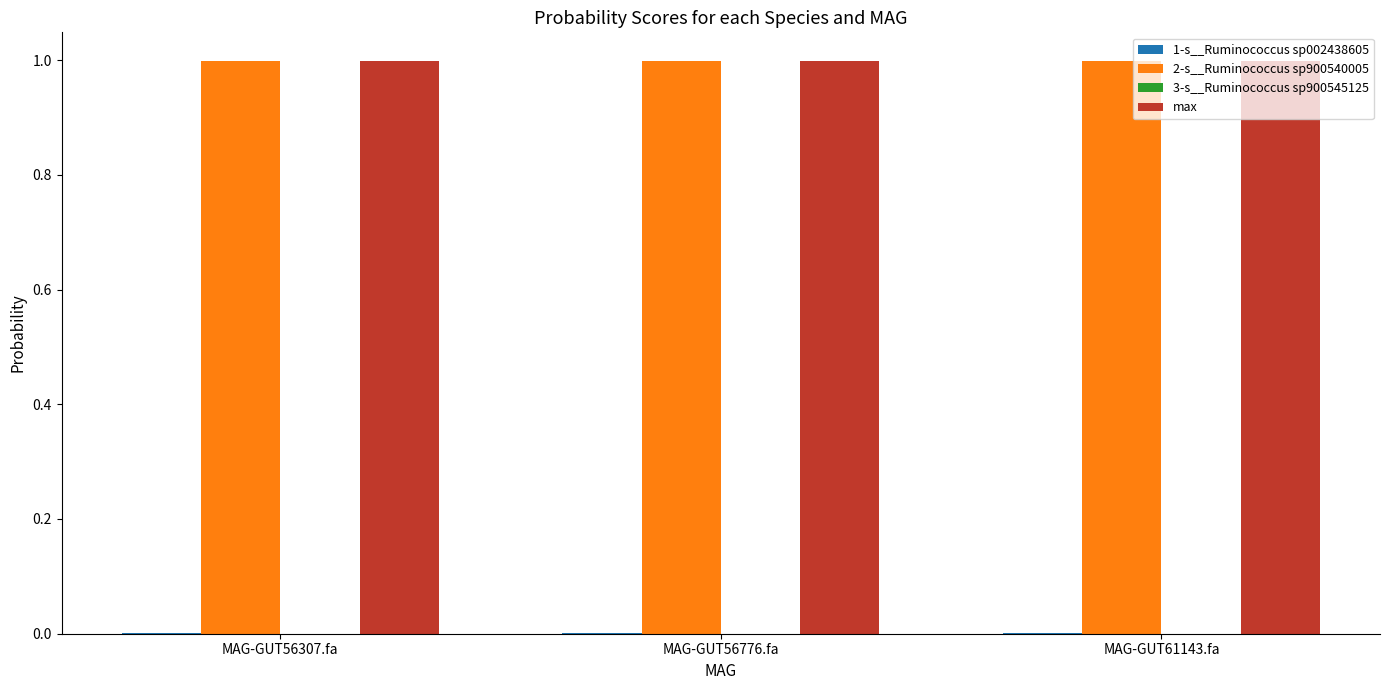

The value of 2-s__Ruminococcus sp900540005 at MAG-GUT61143.fa is 1.0. True or false?

True